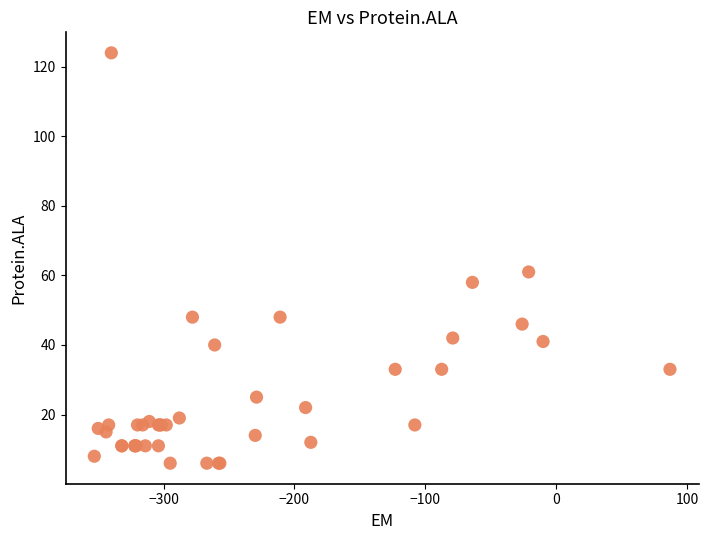

What Y value in the scatter plot is closest to 65?

61